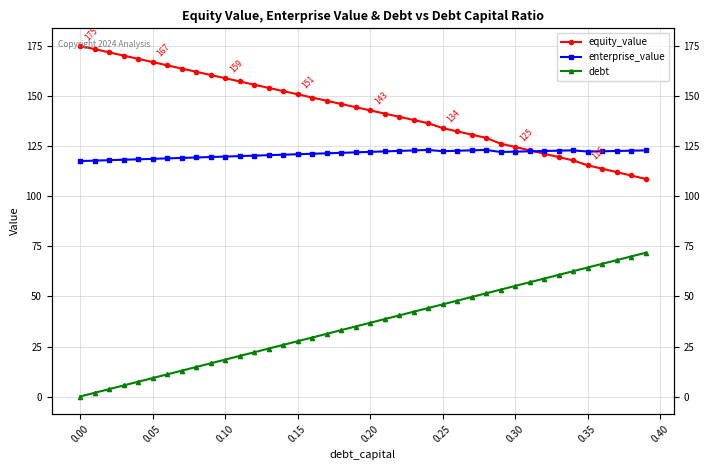

True or false: debt has more than 2 points higher than both neighbors.

False